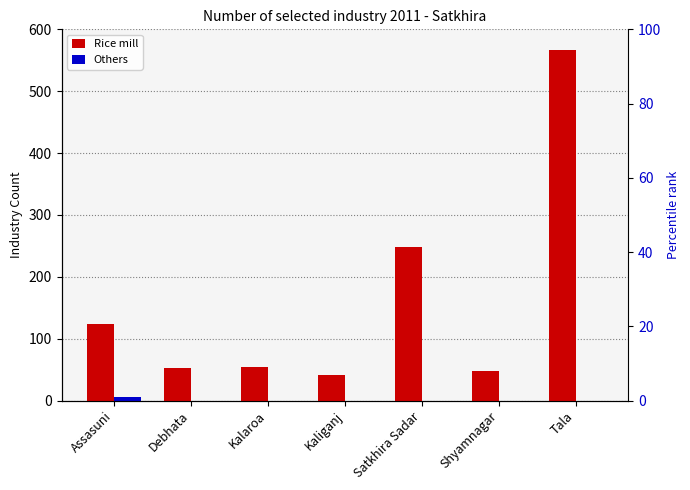

Rank the series by their maximum value, from lowest to highest.

Others, Rice mill